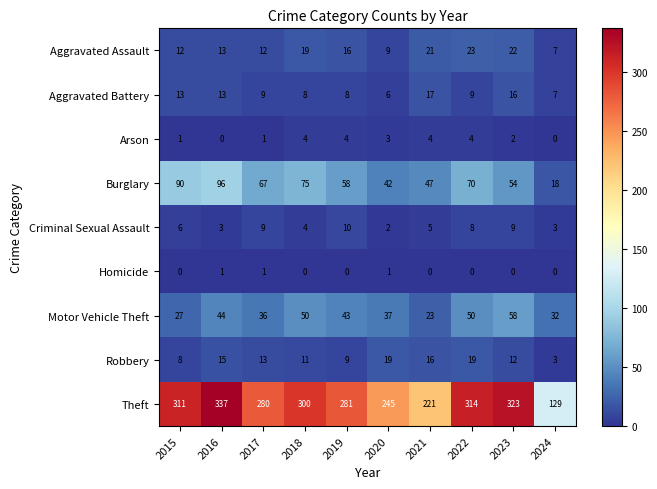

What is the difference between the maximum and minimum values in the Aggravated Battery series?

11